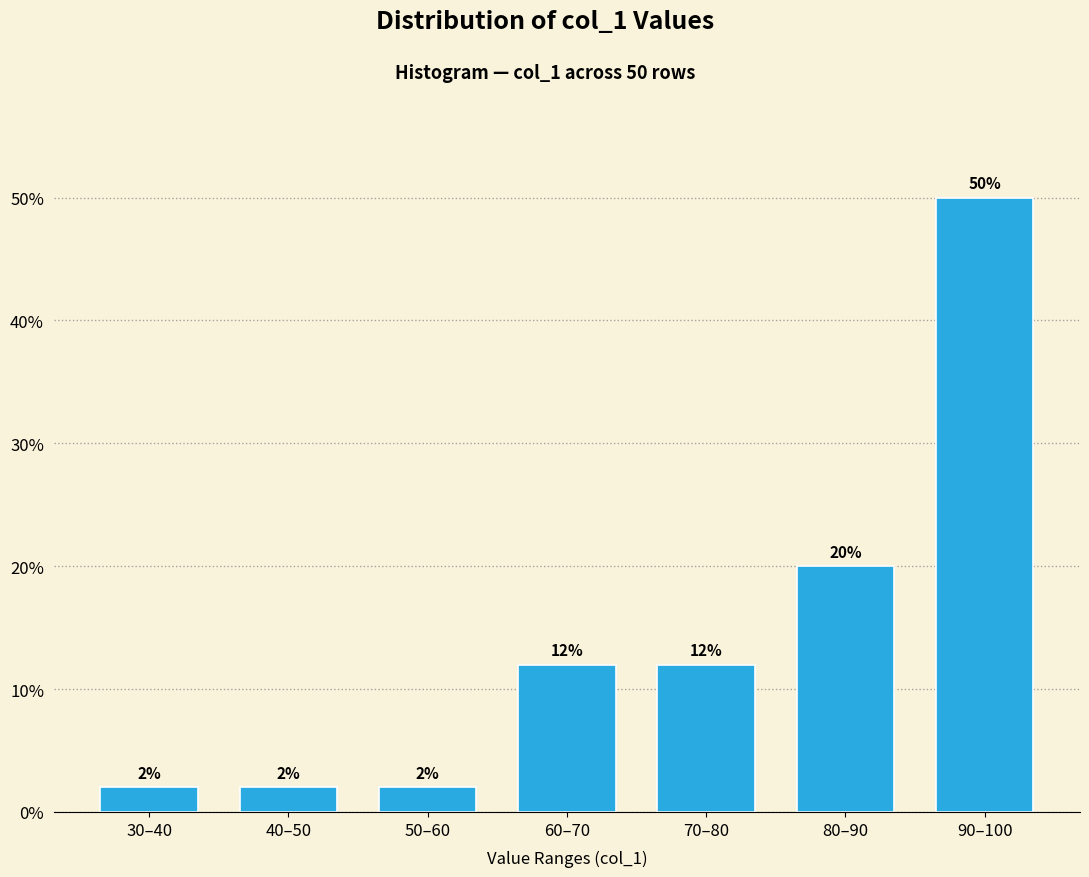

Reading right to left, what are all the values shown in this chart?

50	20	12	12	2	2	2